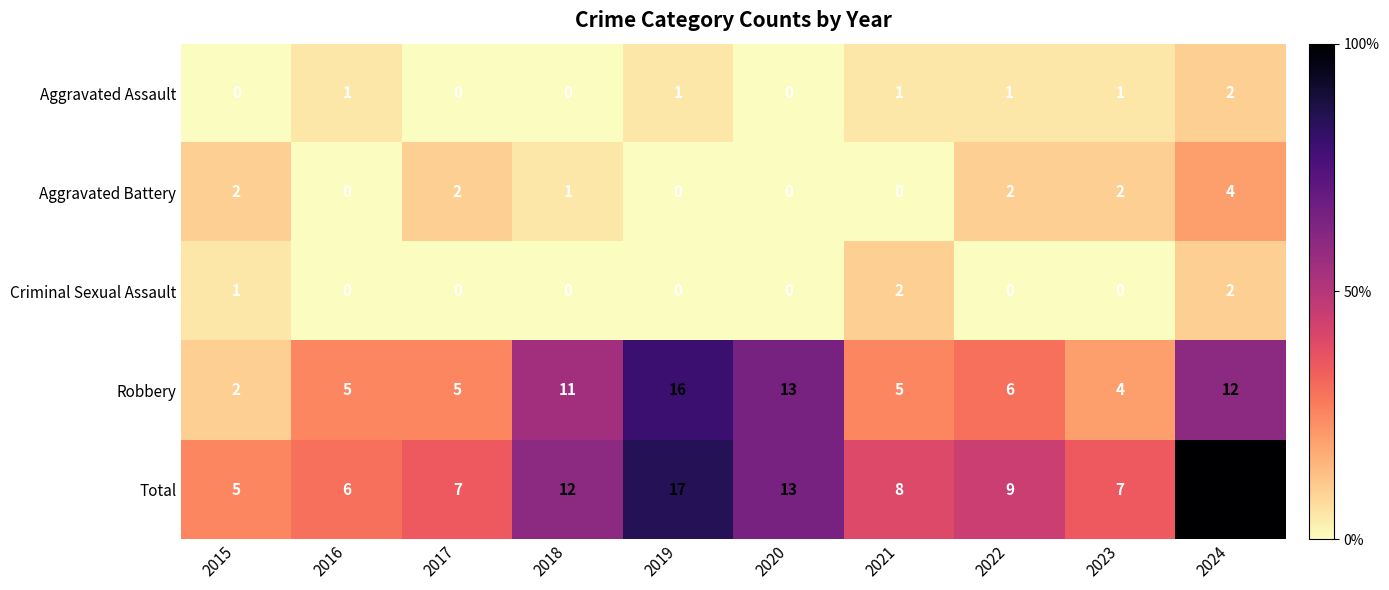

Is it true that Aggravated Assault equals 1 at 2020?

False